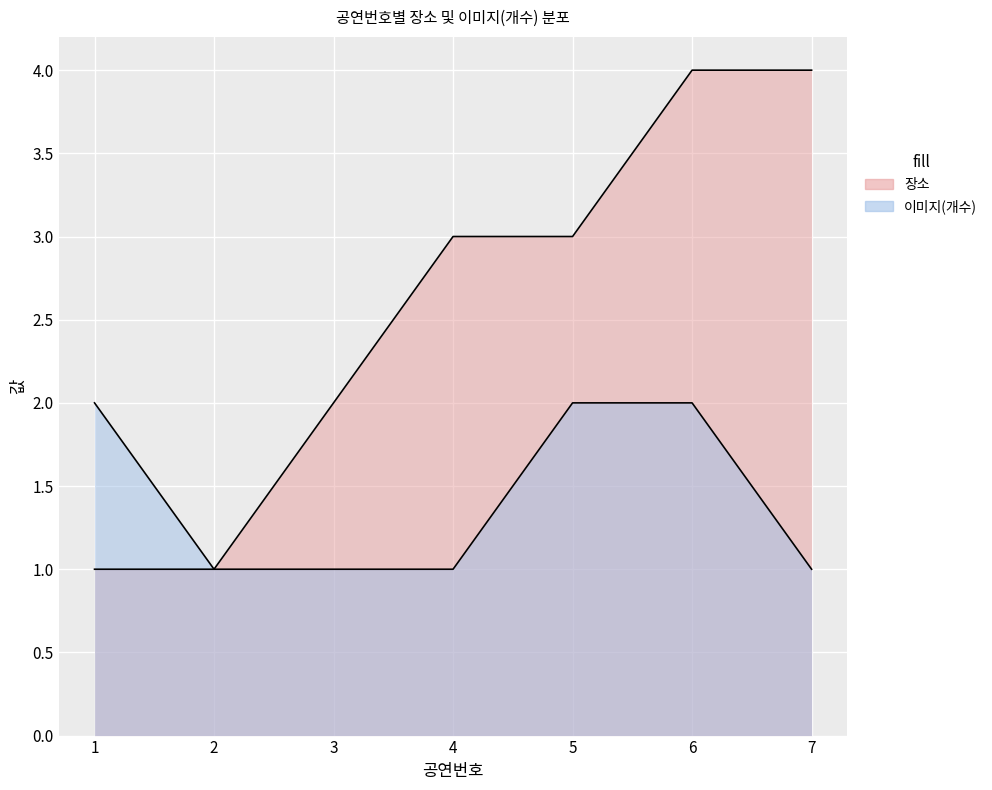

At which category does the chart reach its peak across all series?

6